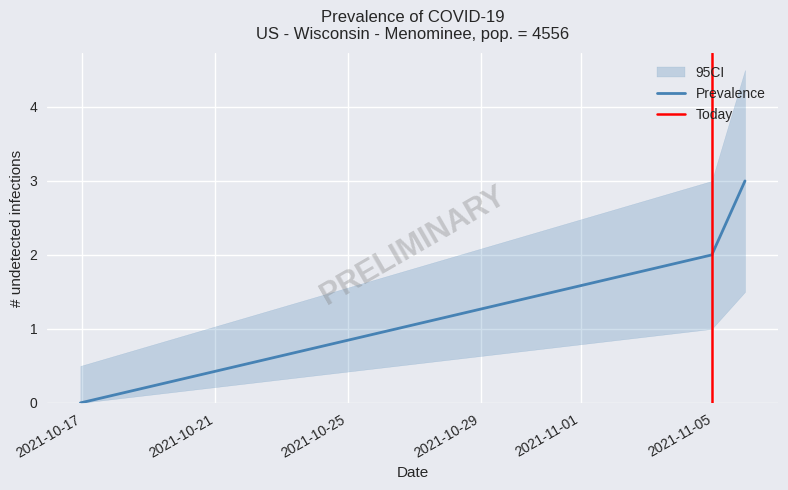

How many lines are shown in the chart?

1